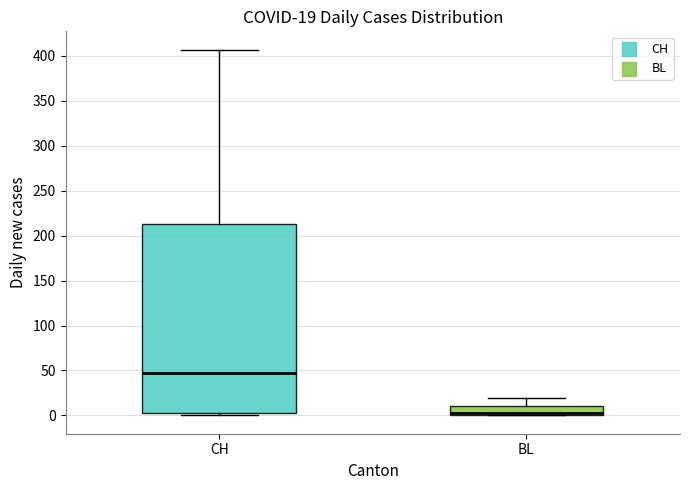

Comparing the boxes themselves (not the whiskers), which one is the tallest?

CH